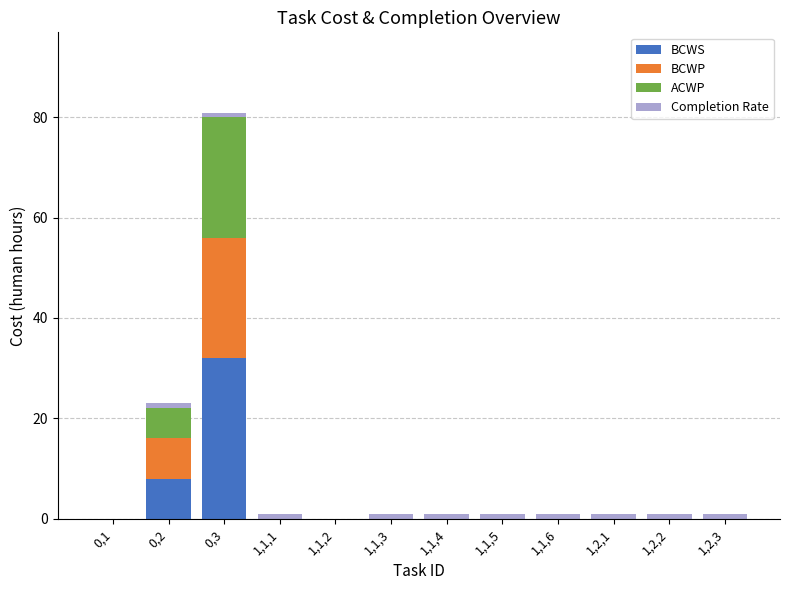

At which category is the sum across all series the highest?

0,3